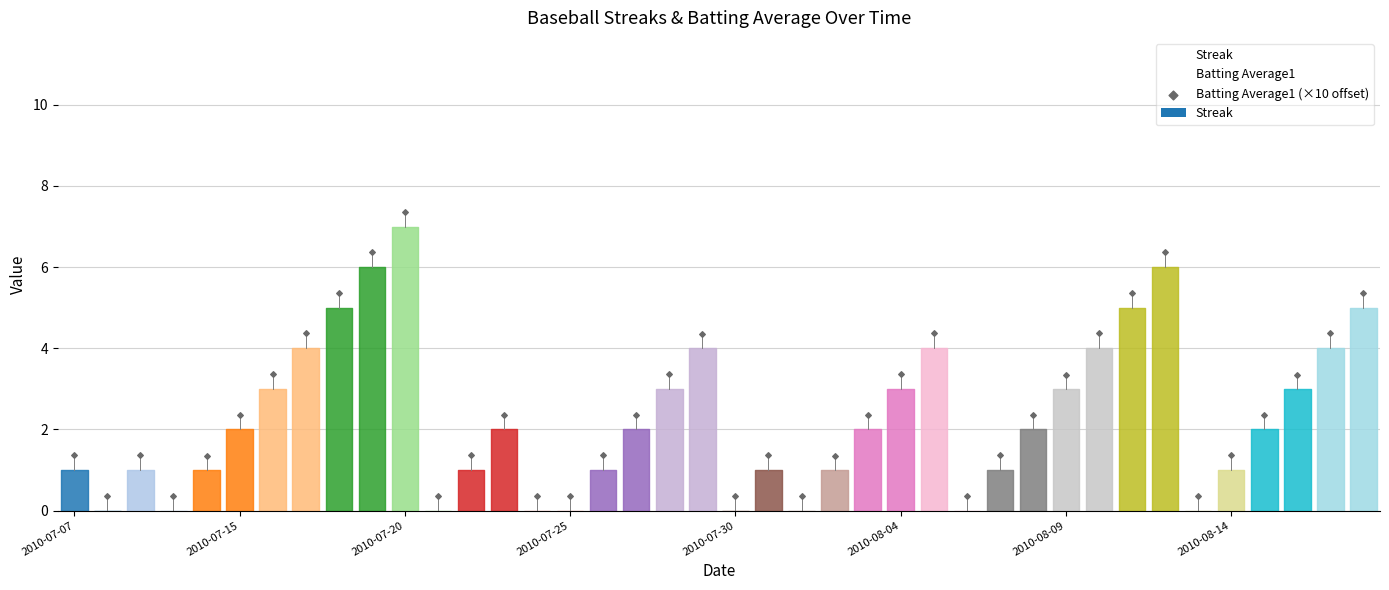

Which series contains the highest Y value?

Streak